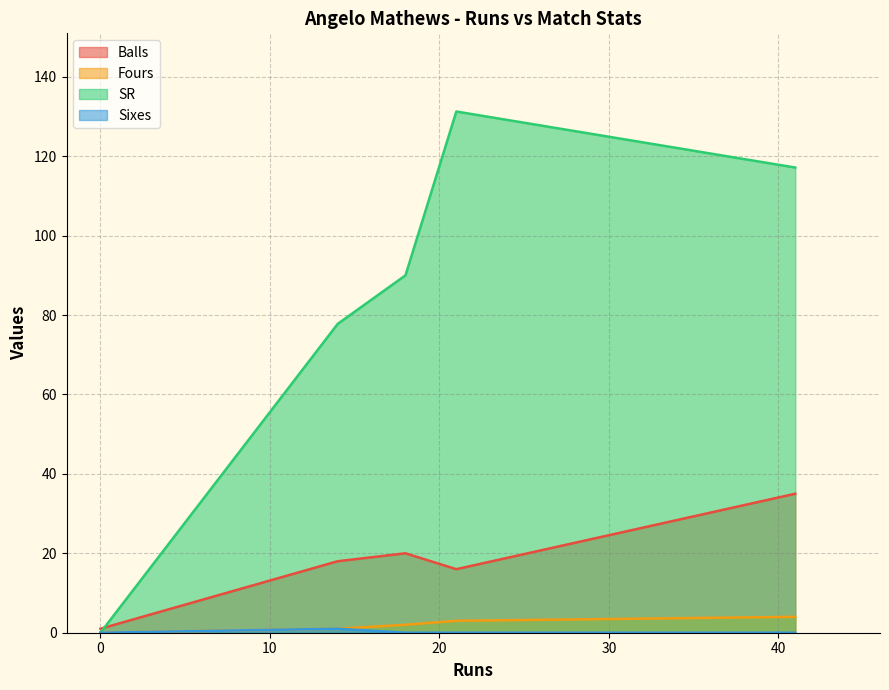

True or false: Sixes and Fours intersect in this chart.

False